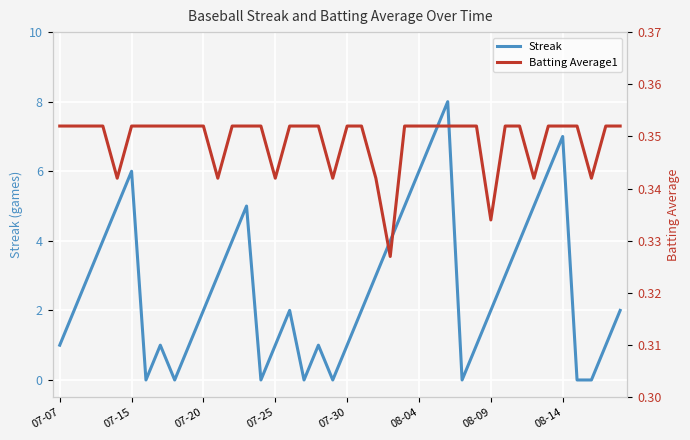

Reading left to right, extract all data points from this chart.

Streak: 1.0	2.0	3.0	4.0	5.0	6.0	0.0	1.0	0.0	1.0	2.0	3.0	4.0	5.0	0.0	1.0	2.0	0.0	1.0	0.0	1.0	2.0	3.0	4.0	5.0	6.0	7.0	8.0	0.0	1.0	2.0	3.0	4.0	5.0	6.0	7.0	0.0	0.0	1.0	2.0
Batting Average1: 0.4	0.4	0.4	0.4	0.3	0.4	0.4	0.4	0.4	0.4	0.4	0.3	0.4	0.4	0.4	0.3	0.4	0.4	0.4	0.3	0.4	0.4	0.3	0.3	0.4	0.4	0.4	0.4	0.4	0.4	0.3	0.4	0.4	0.3	0.4	0.4	0.4	0.3	0.4	0.4